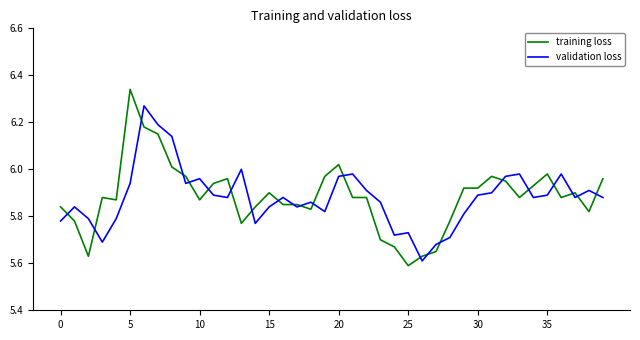

How many categories are shown in the chart?

40